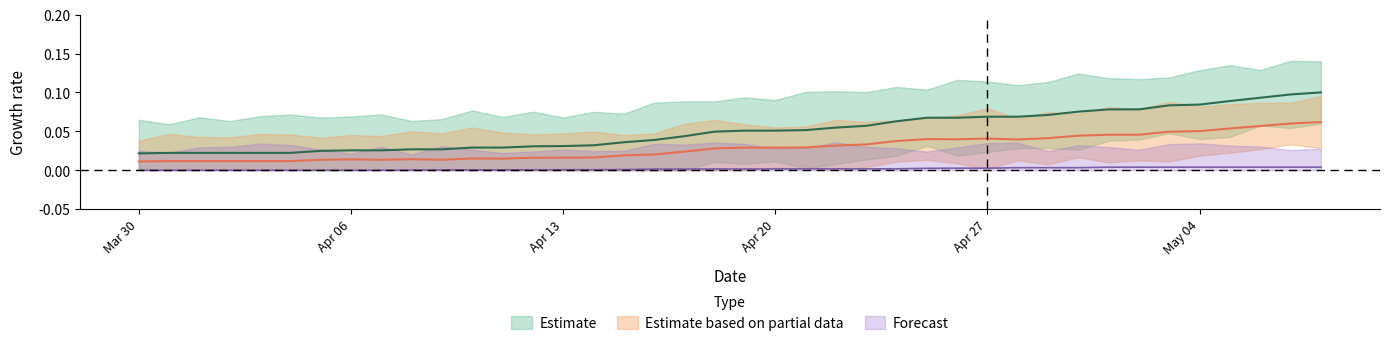

What is the label of the 5th point from the left?

03-04-2020